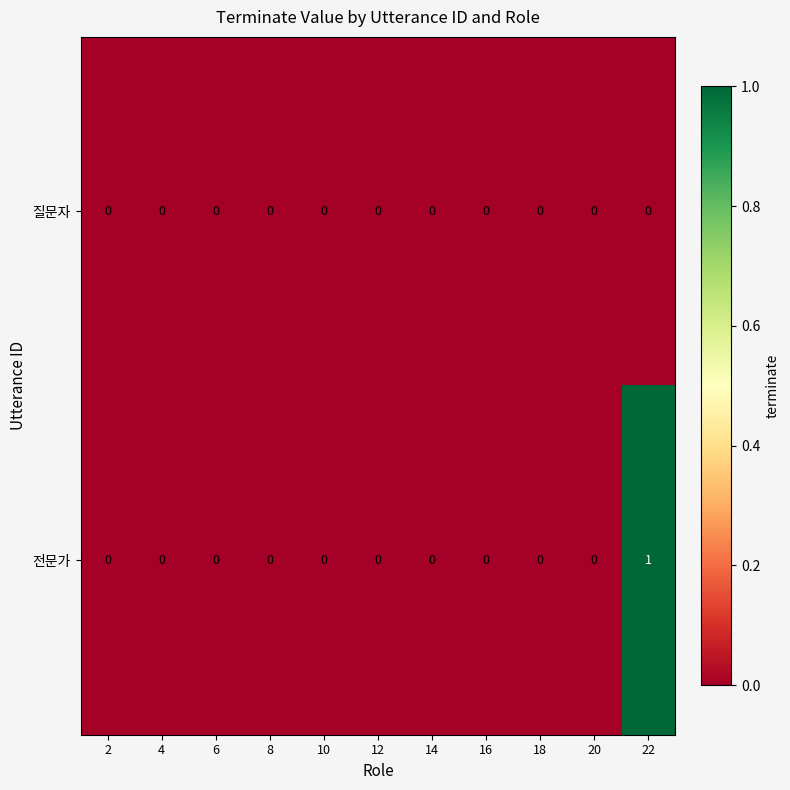

Is it true that 질문자 equals 0 at 18?

True